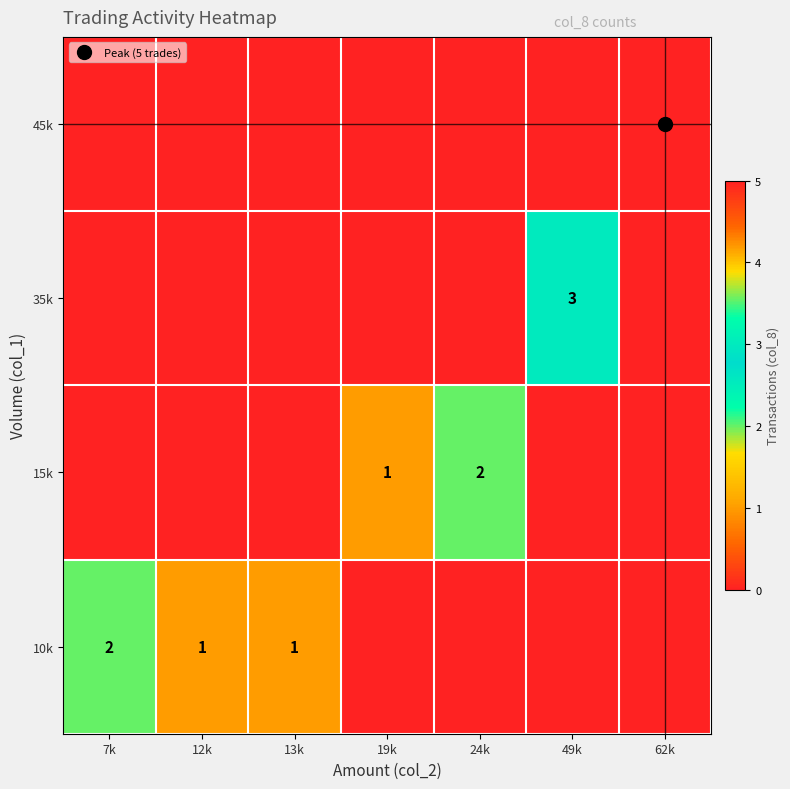

Which category has the lowest value in the 35k series?

7k